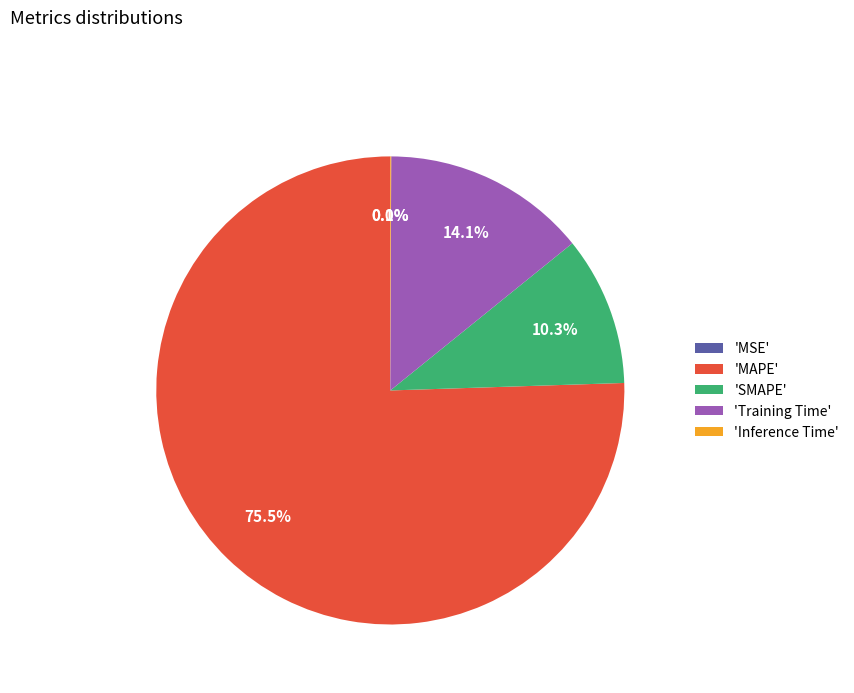

Does 'Training Time' represent more than half of the total?

No